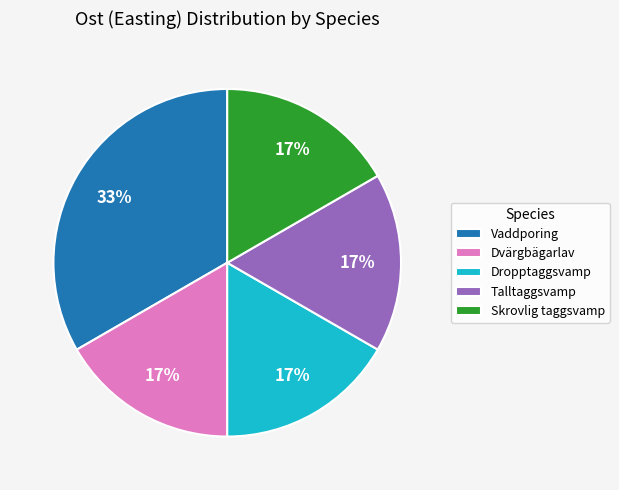

Which slice is the largest?

Vaddporing